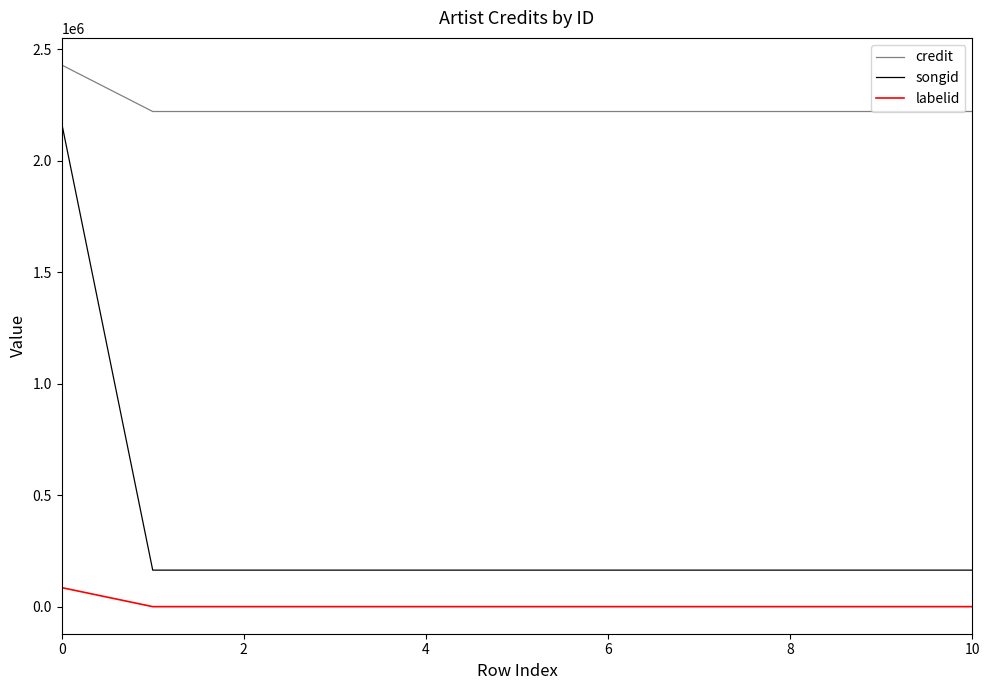

List the series in order of their overall mean, lowest first.

labelid, songid, credit